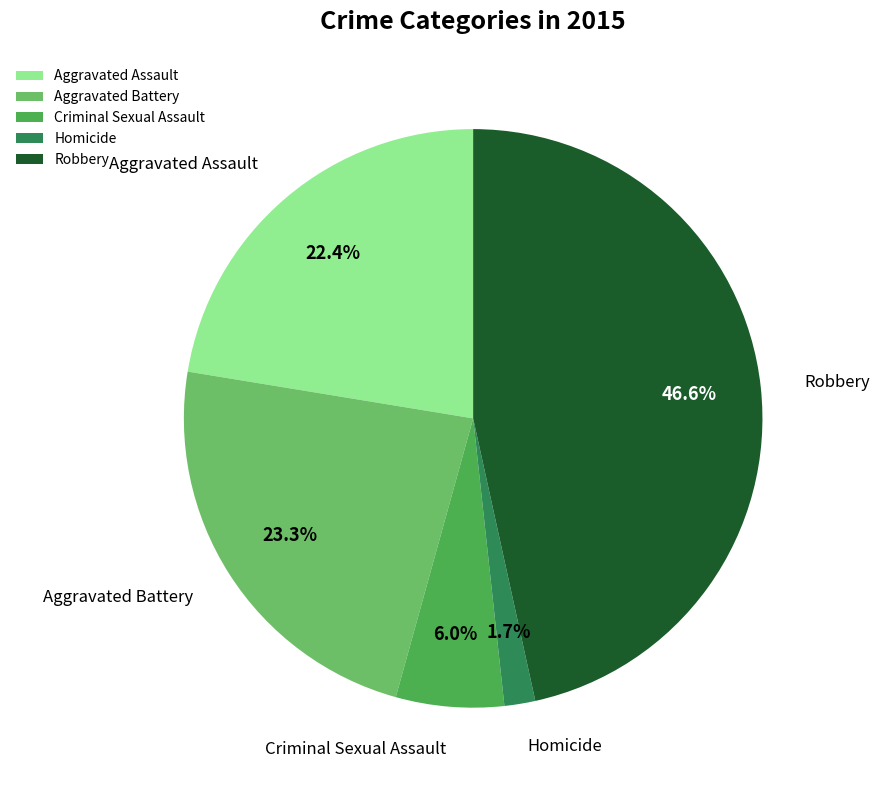

Count the number of slices in the pie.

5